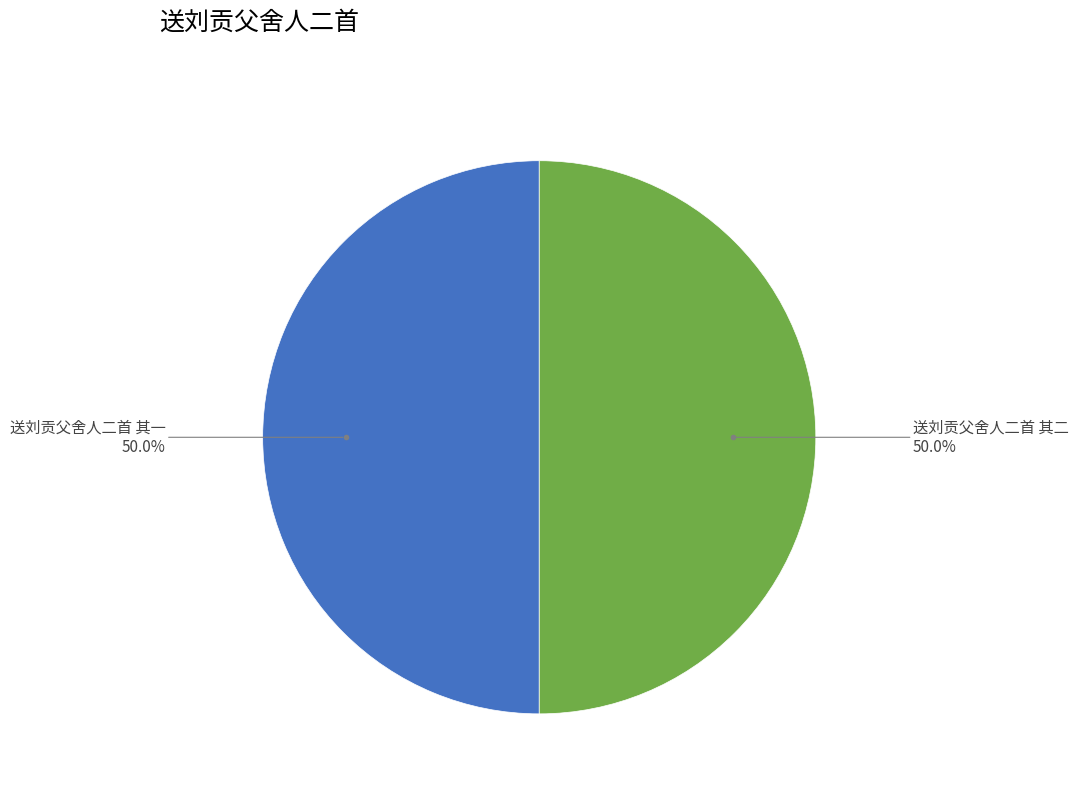

Do 送刘贡父舍人二首 其二 and 送刘贡父舍人二首 其一 together represent more than half of the pie?

Yes